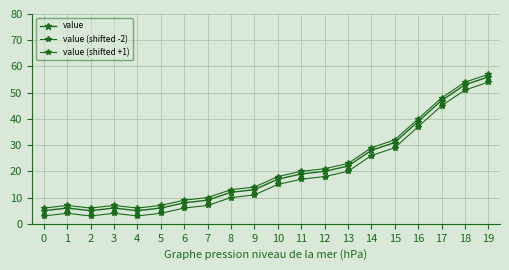

Is this an area chart (filled region under the line)?

No